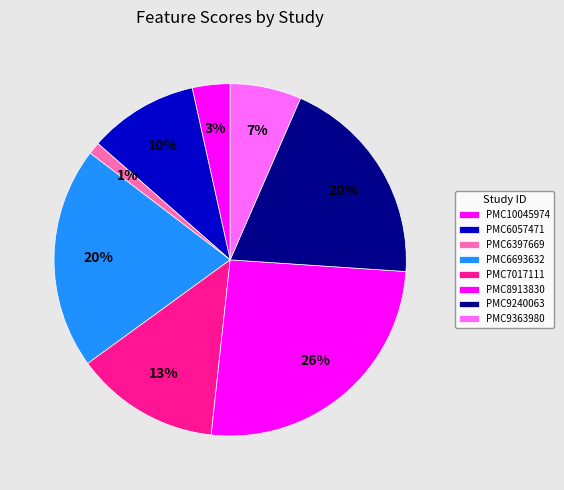

How many slices are in this pie chart?

8